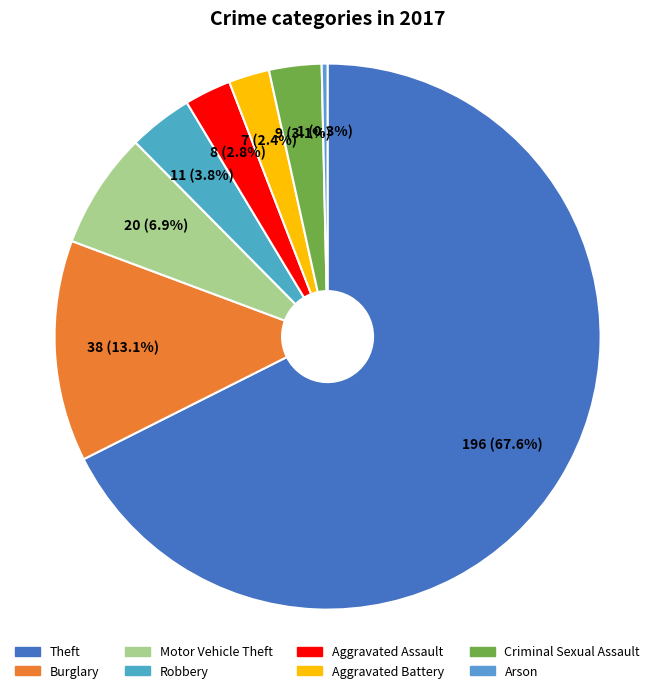

What is the largest slice in the pie chart?

Theft